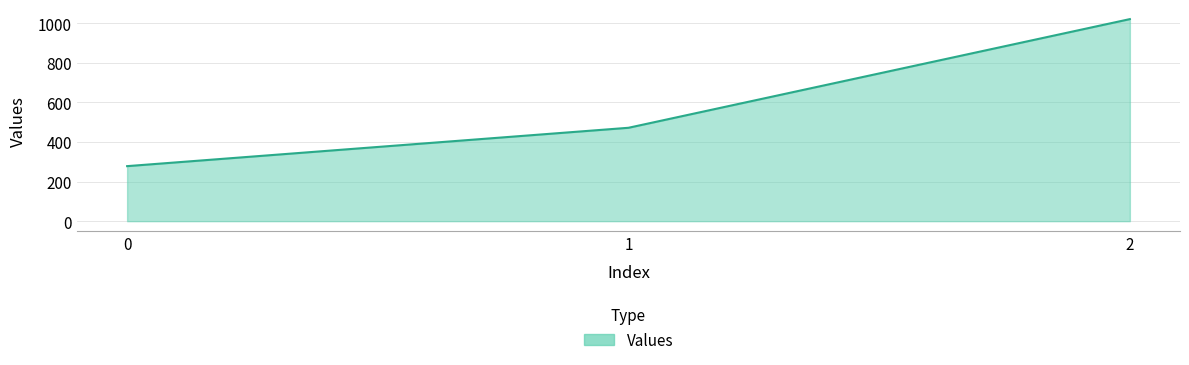

Rank the categories by value from lowest to highest.

0, 1, 2